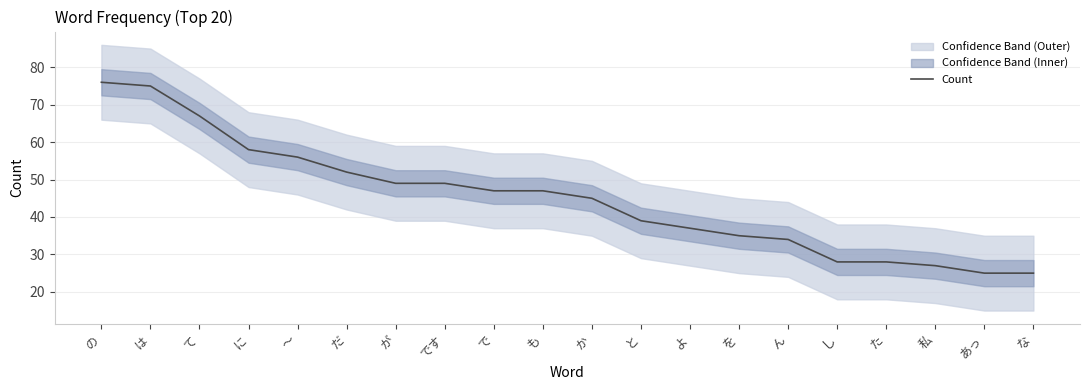

Reading right to left, transcribe all the data shown in this chart.

25	25	27	28	28	34	35	37	39	45	47	47	49	49	52	56	58	67	75	76